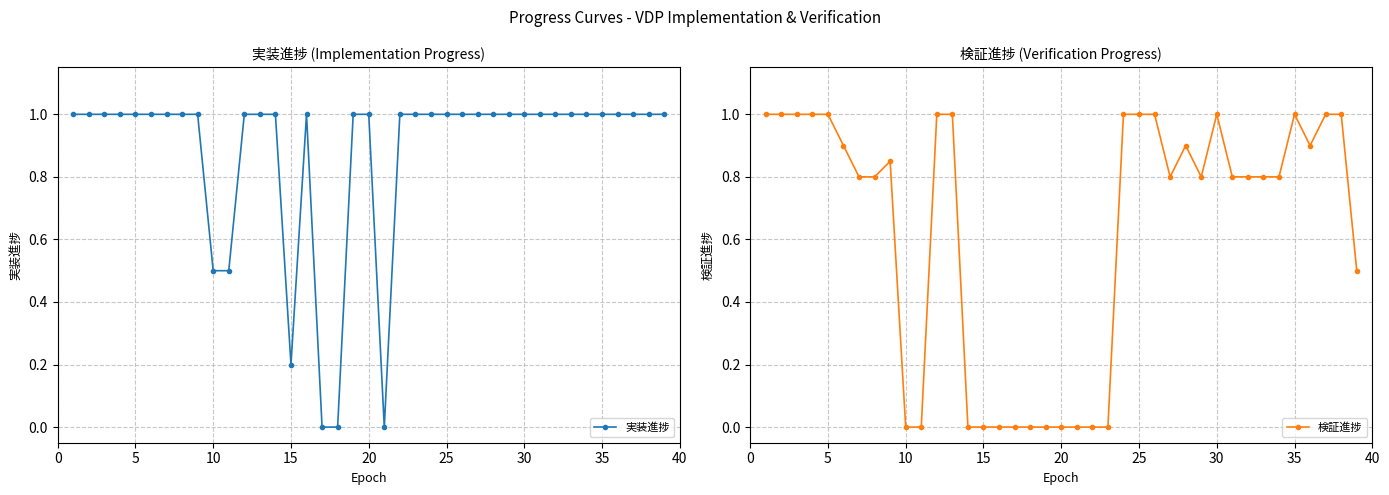

Is it true that 検証進捗 equals 0.0 at 20?

True